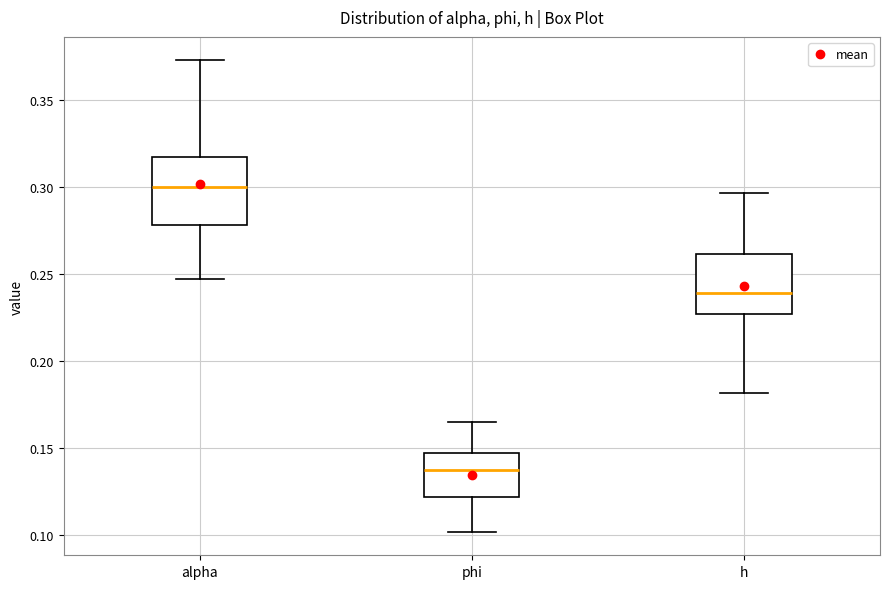

Which box has the lowest median line?

phi